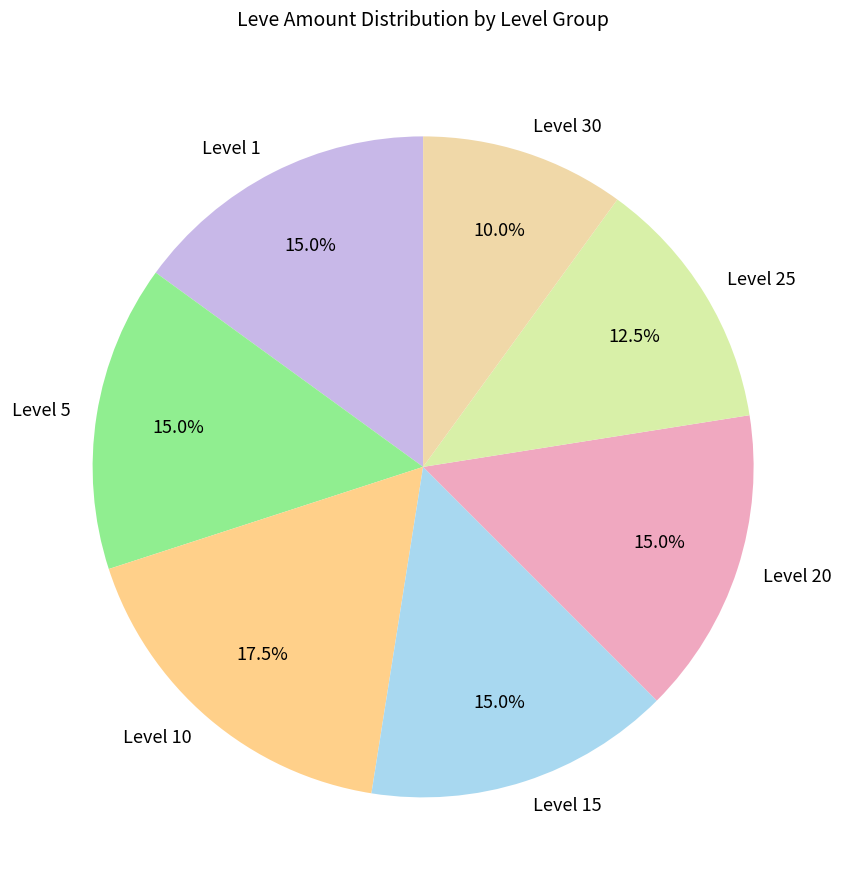

What is the ratio of the value at Level 10 to the value at Level 5?

1.2